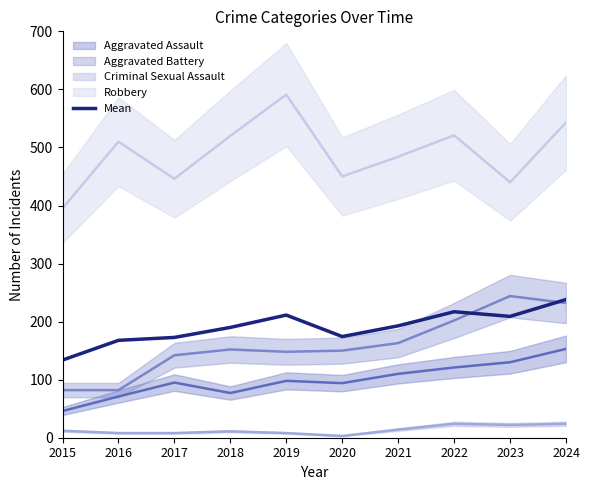

Which has a higher value, 2019 or 2022?

2022